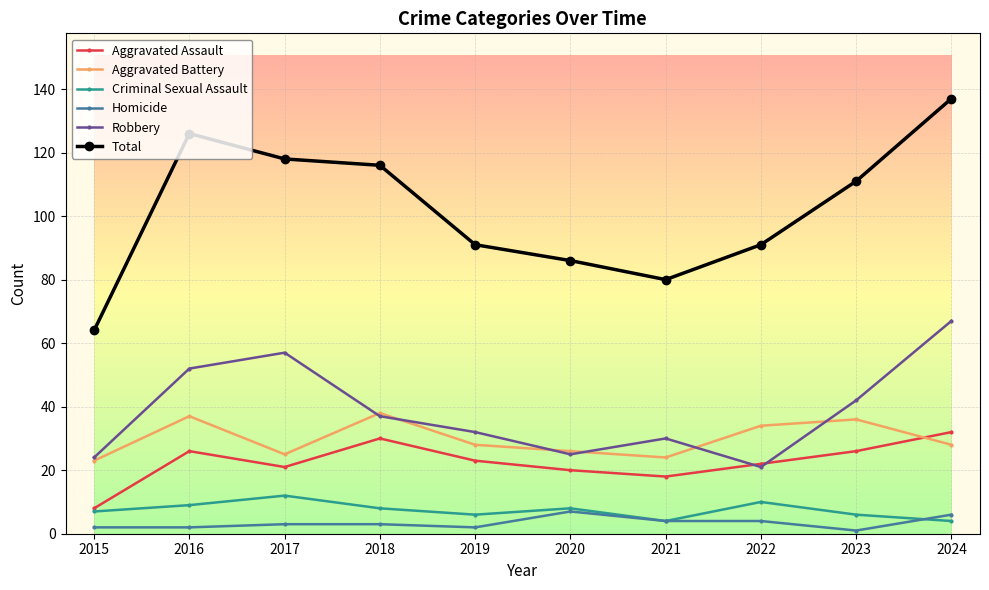

How many lines are shown in the chart?

6